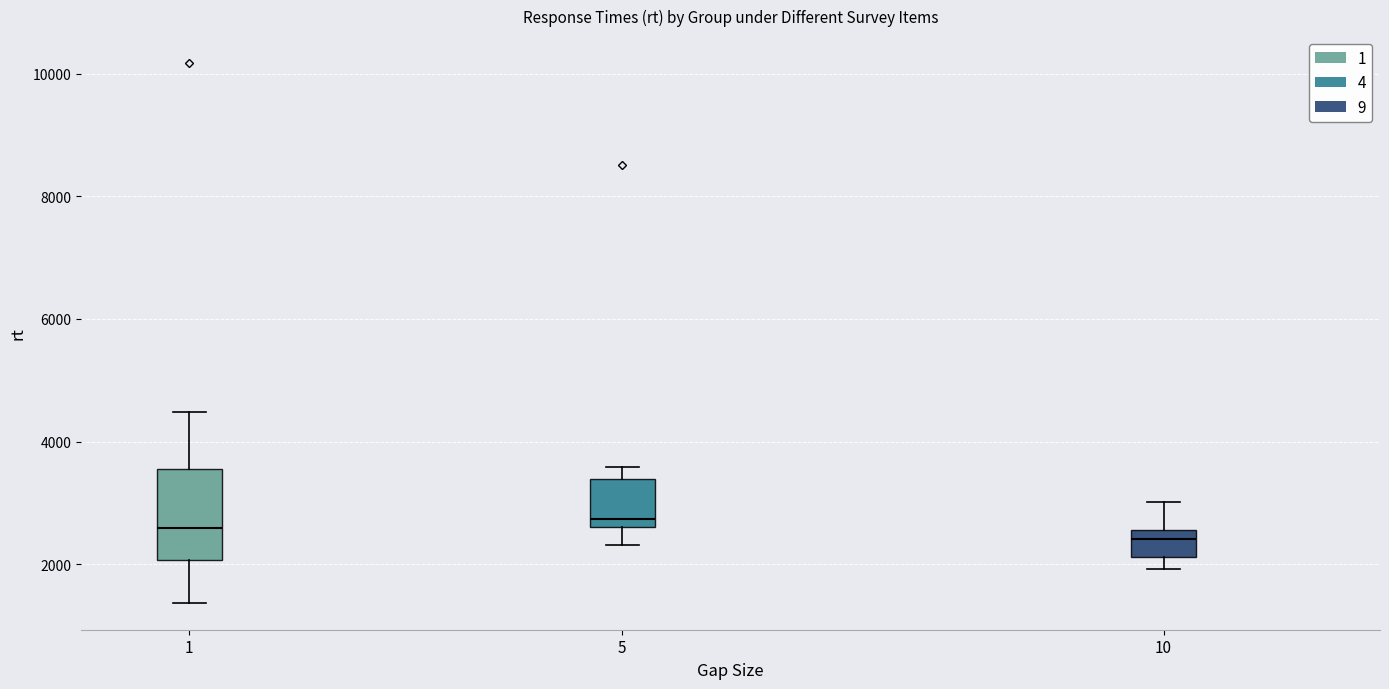

Where is the upper edge of the box at x = 5 on the y-axis? The values are not printed on the chart, so give them approximately, as read against the axis.

3400